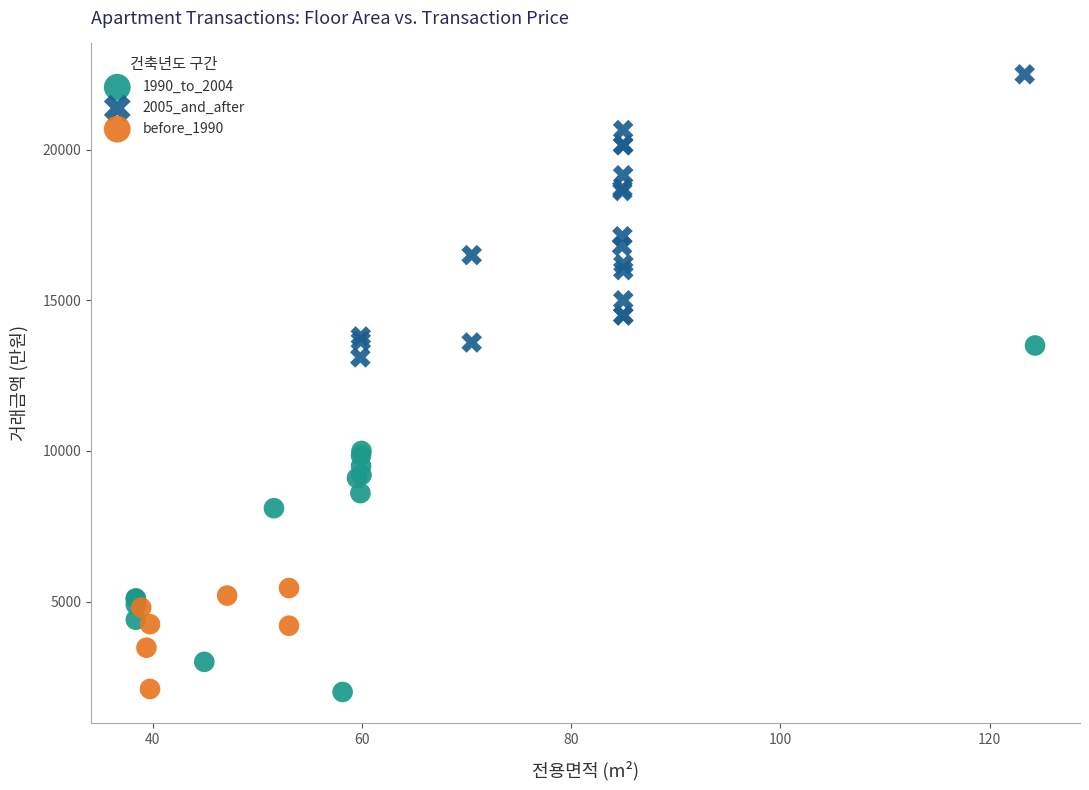

Which series has the widest spread of Y values?

1990_to_2004